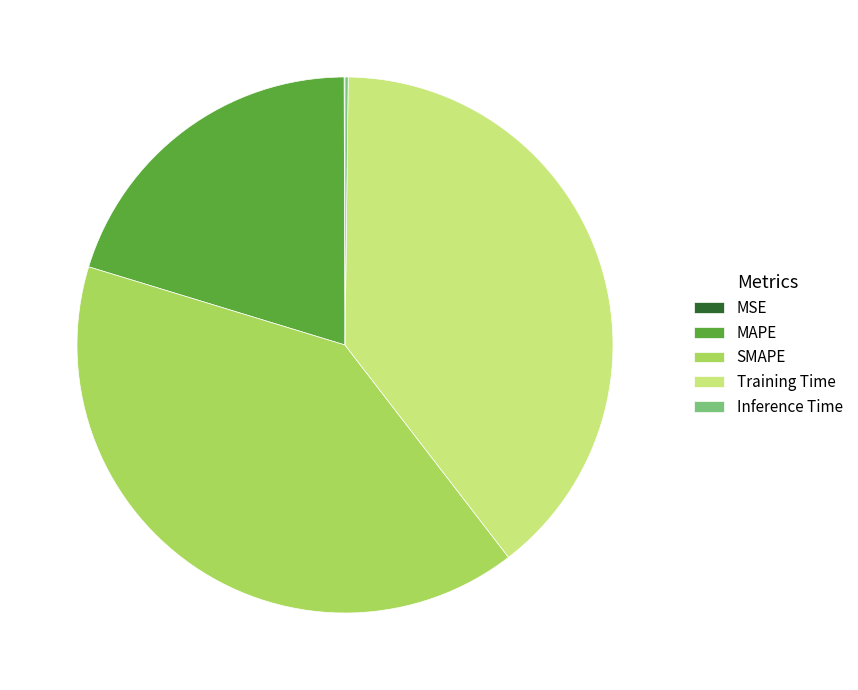

Between Training Time and MAPE, which is larger?

Training Time